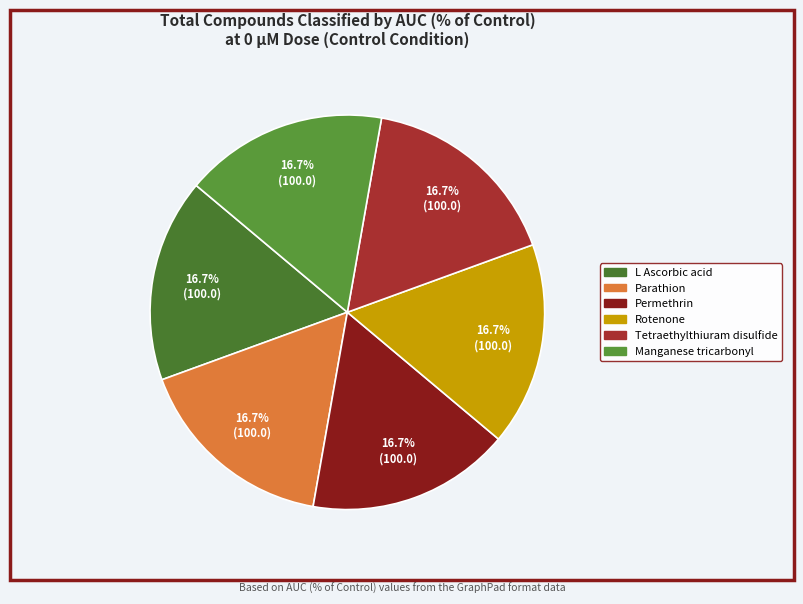

How many slices are in this pie chart?

6